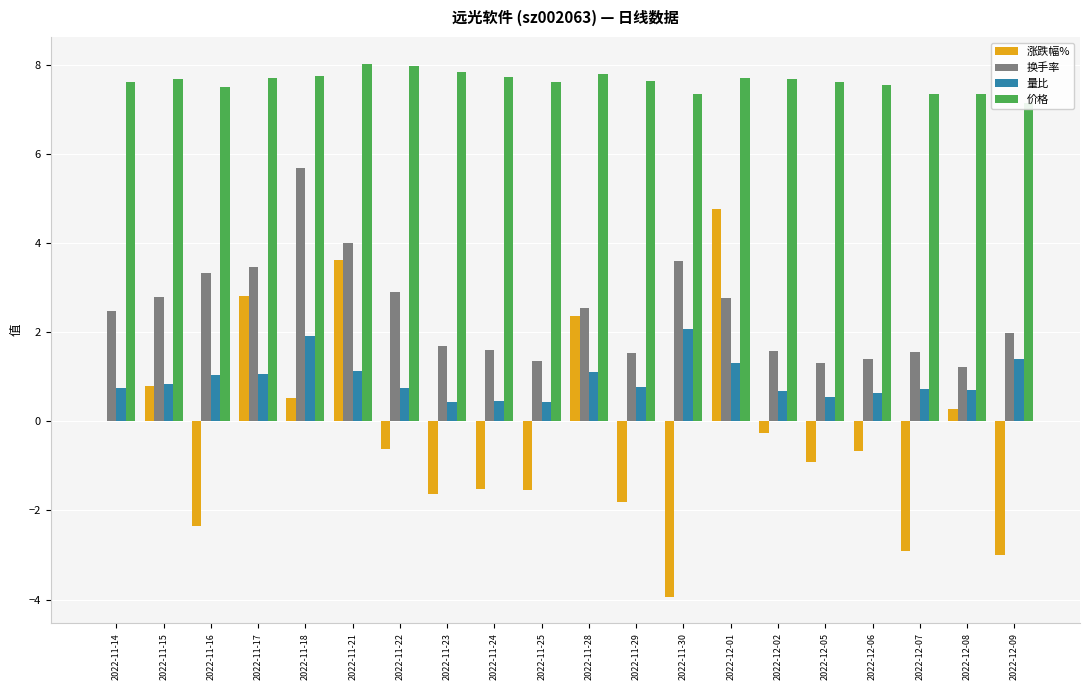

At which category is the sum across all series the highest?

2022-11-21